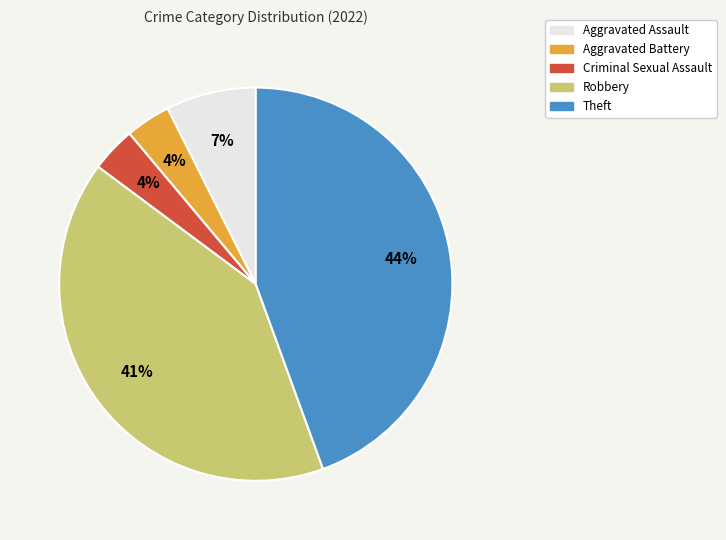

Do Aggravated Battery and Criminal Sexual Assault together represent more than half of the pie?

No